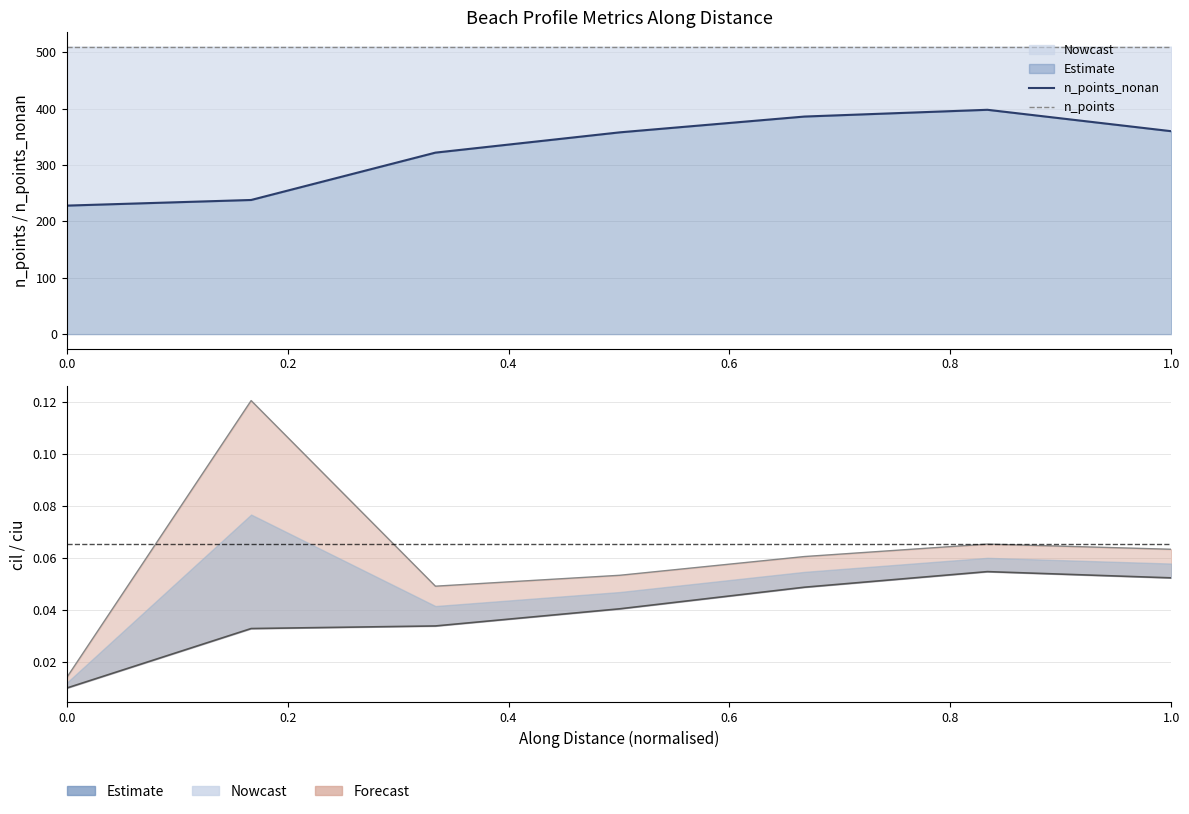

Does the chart display data point markers on the line(s)?

No